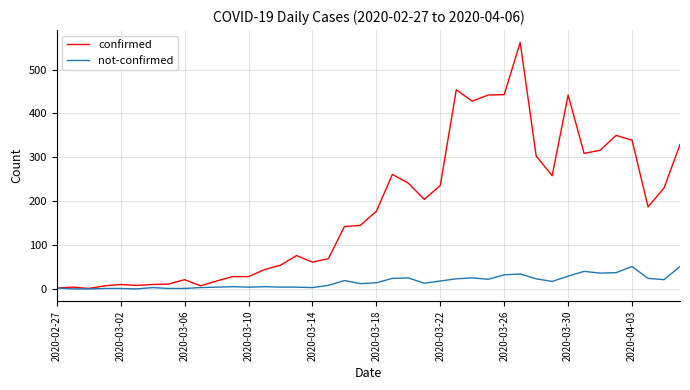

Which series has the largest total across all categories?

confirmed